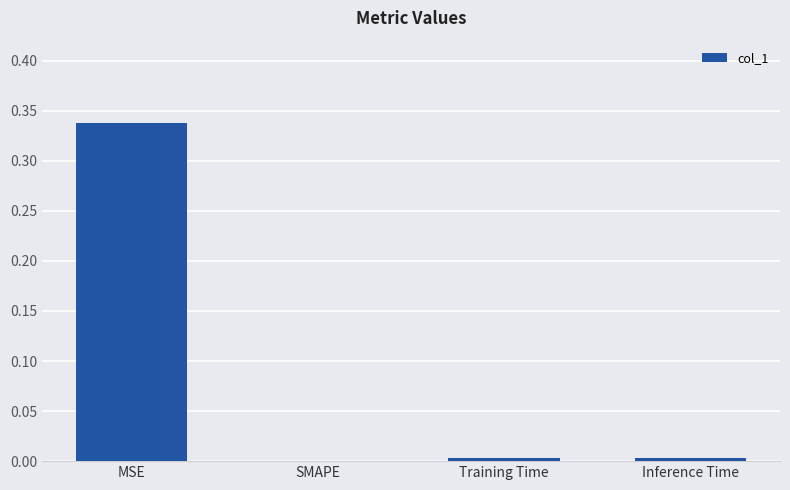

Which category has the highest value across all series?

MSE